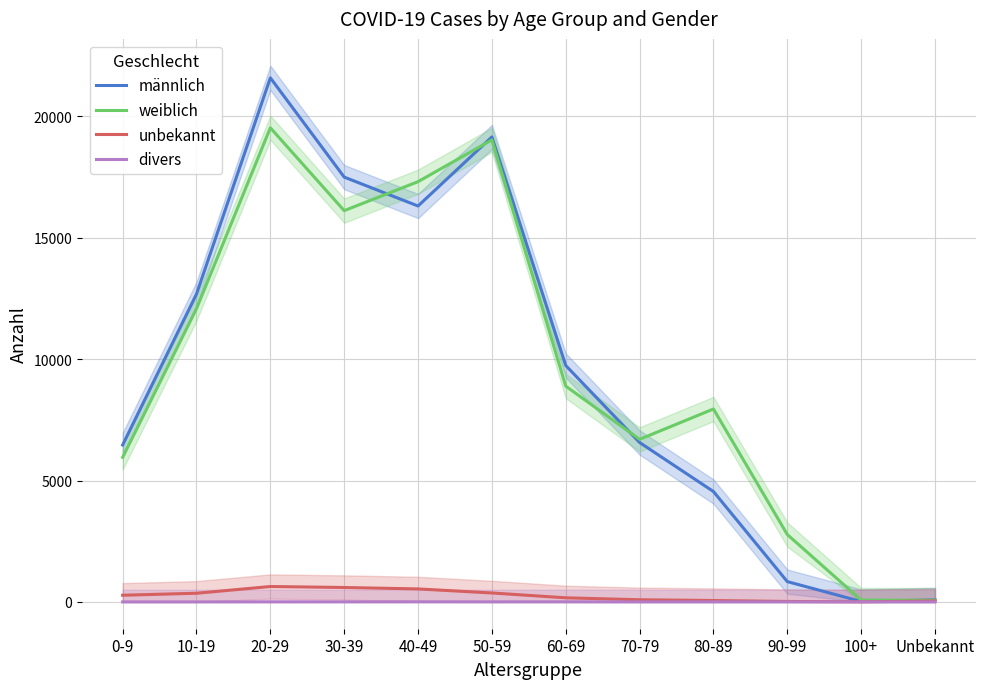

What is the difference between the männlich values at 100+ and 10-19?

12667